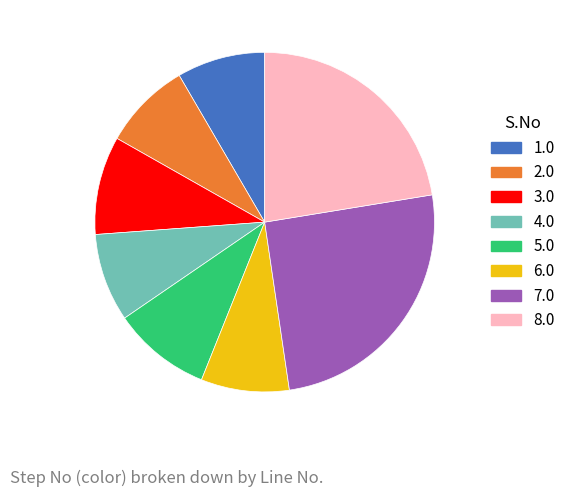

Does 3.0 account for over 50% of the chart?

No